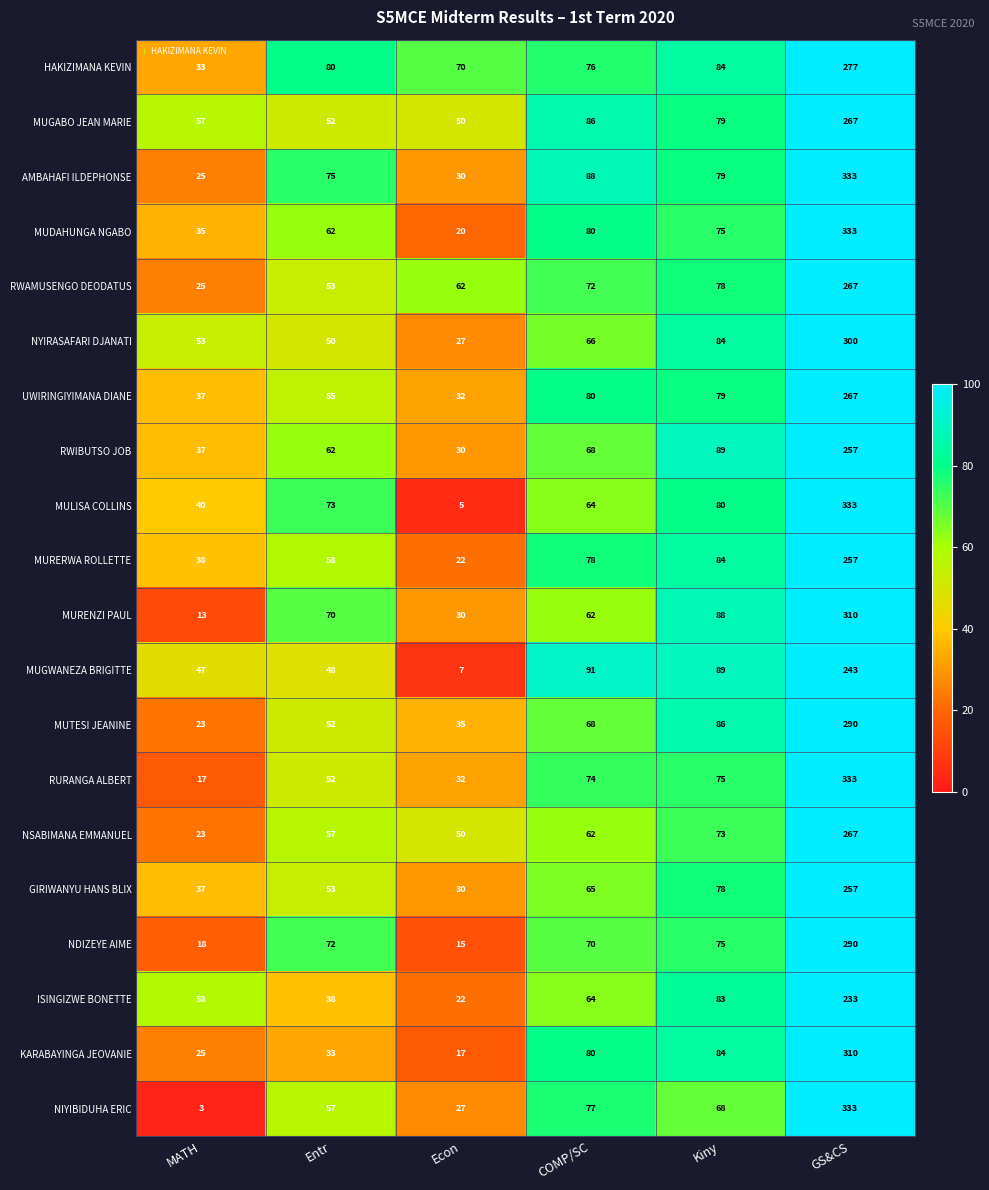

List the labels in order of UWIRINGIYIMANA DIANE value, smallest first.

Econ, MATH, Entr, Kiny, COMP/SC, GS&CS